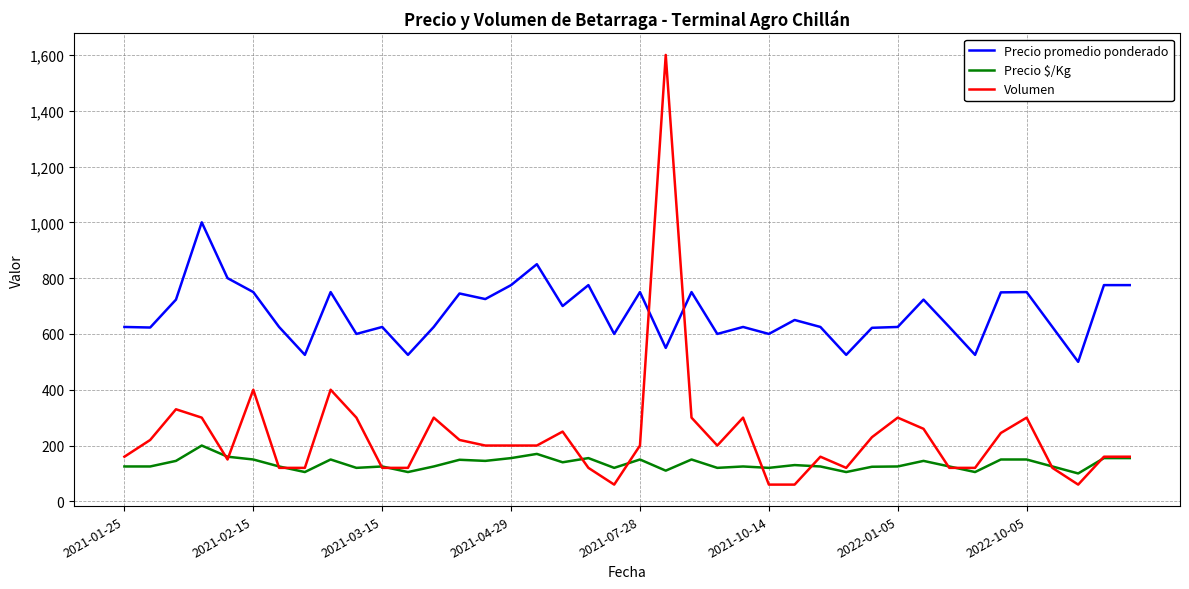

Which series has the largest total across all categories?

Precio promedio ponderado